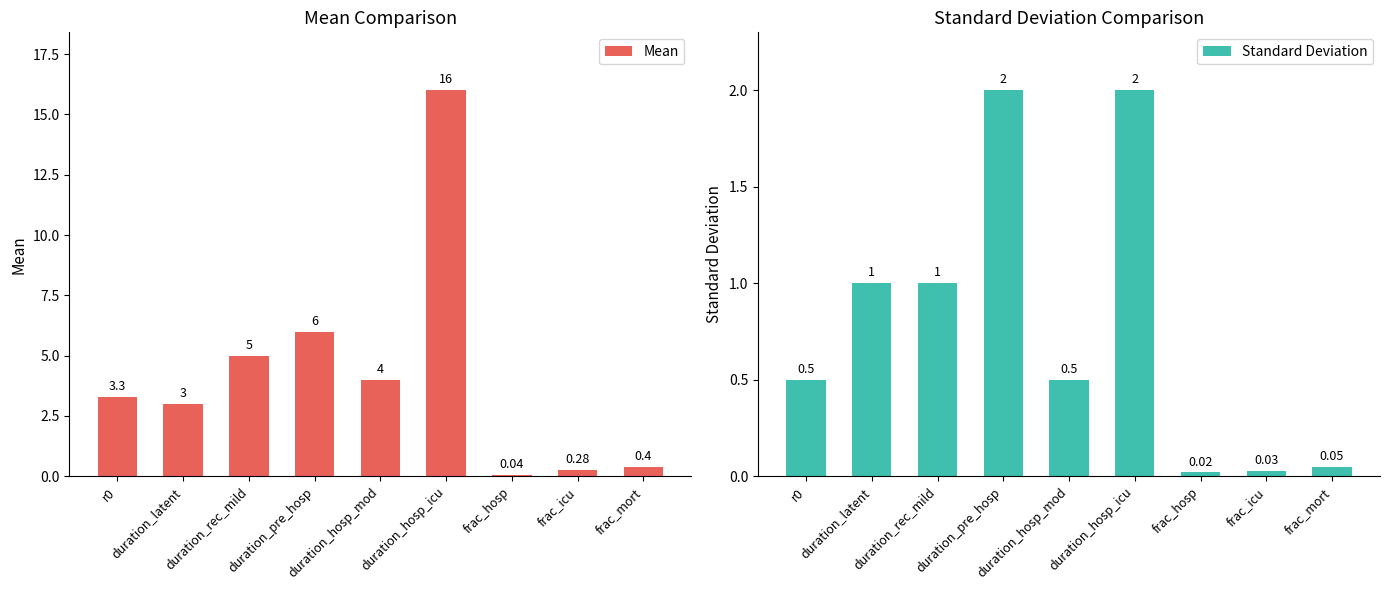

What is the average value of the Mean series?

4.2